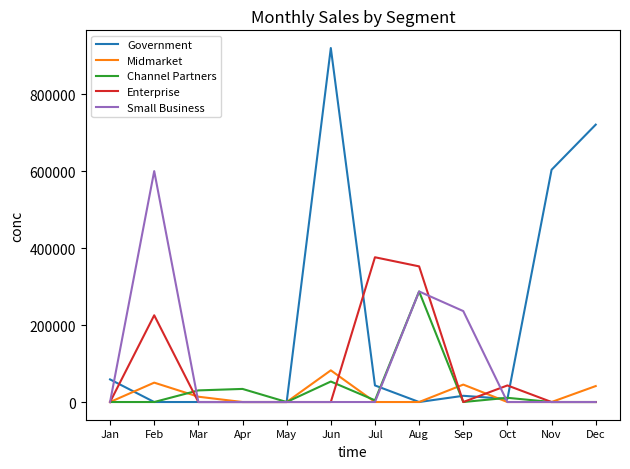

At which label does Small Business reach its peak?

Feb